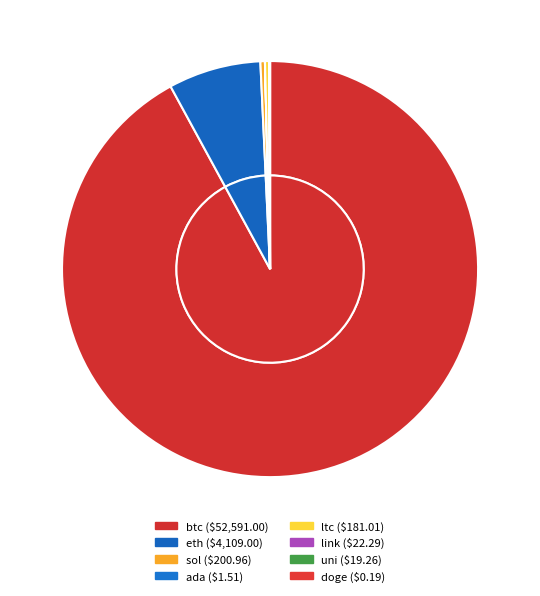

Between doge and link, which is larger?

link